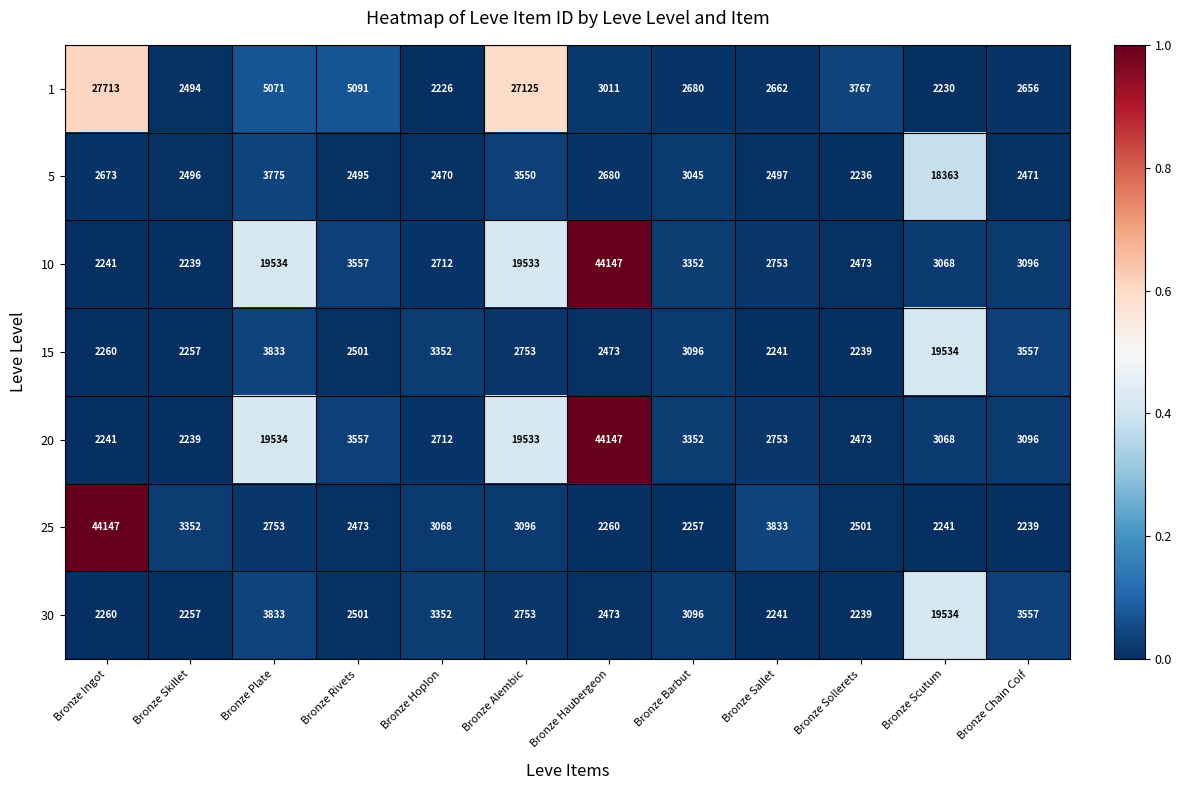

What is the greatest value displayed?

44147